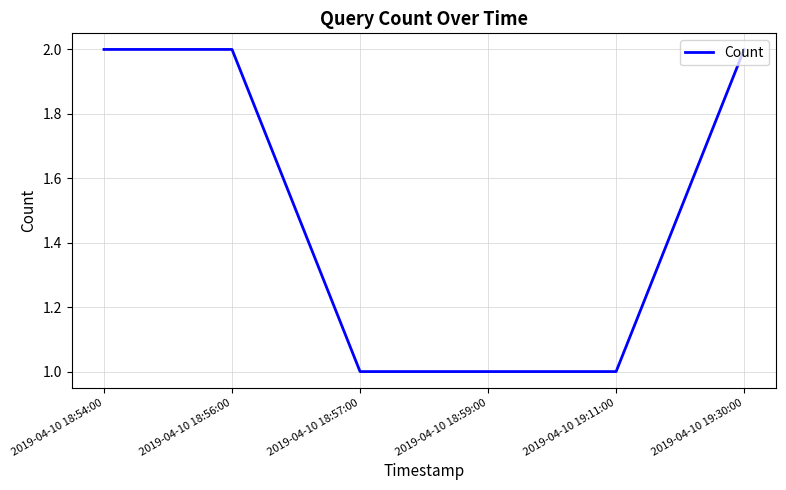

What position from the left is 2019-04-10 18:57:00?

3